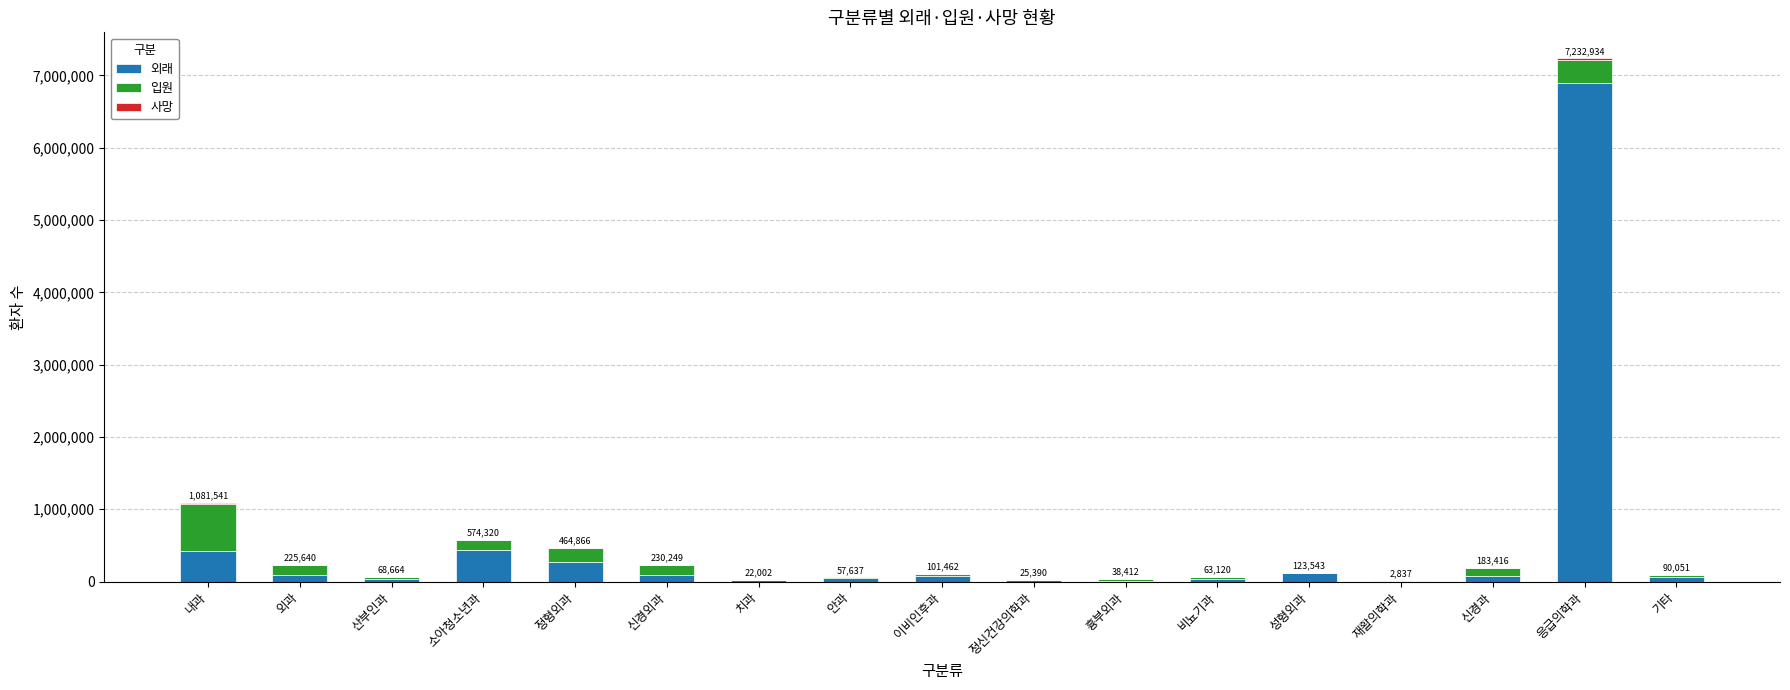

At which label does 외래 reach its peak?

응급의학과